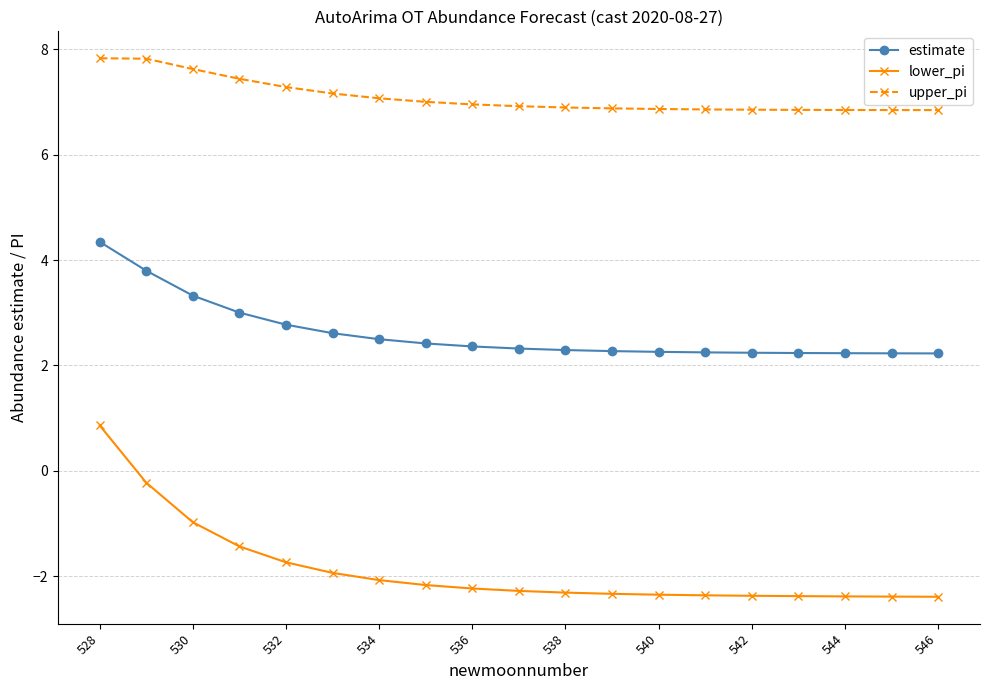

Which series has the largest total across all categories?

upper_pi